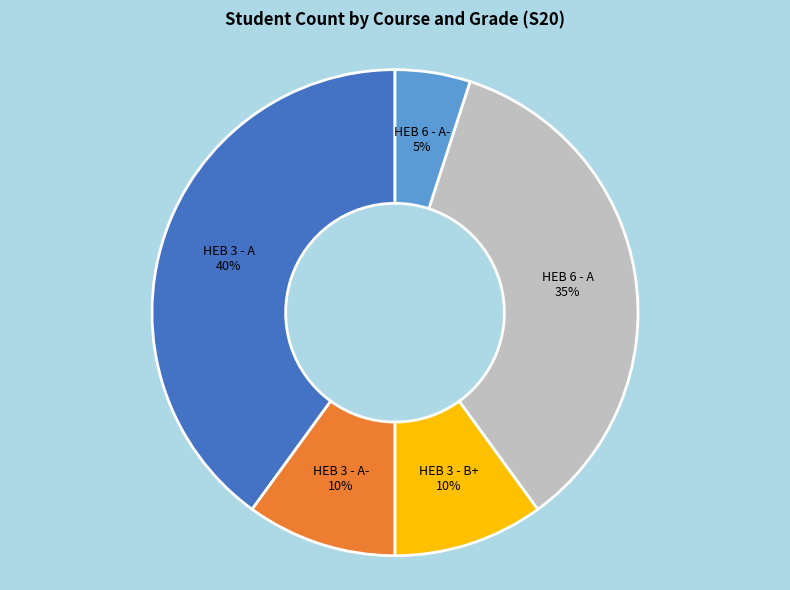

Which slice is the largest?

HEB 3 - A